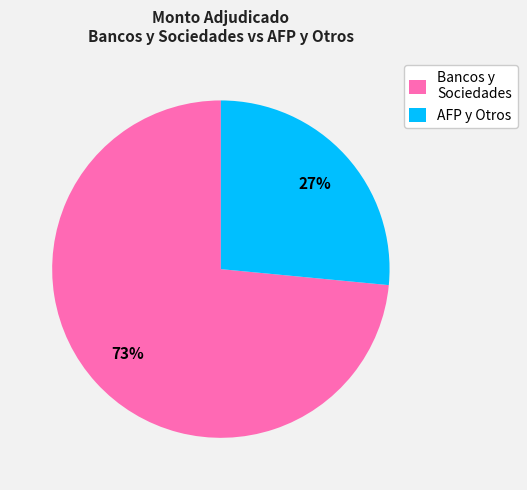

What is the majority slice?

Bancos y Sociedades